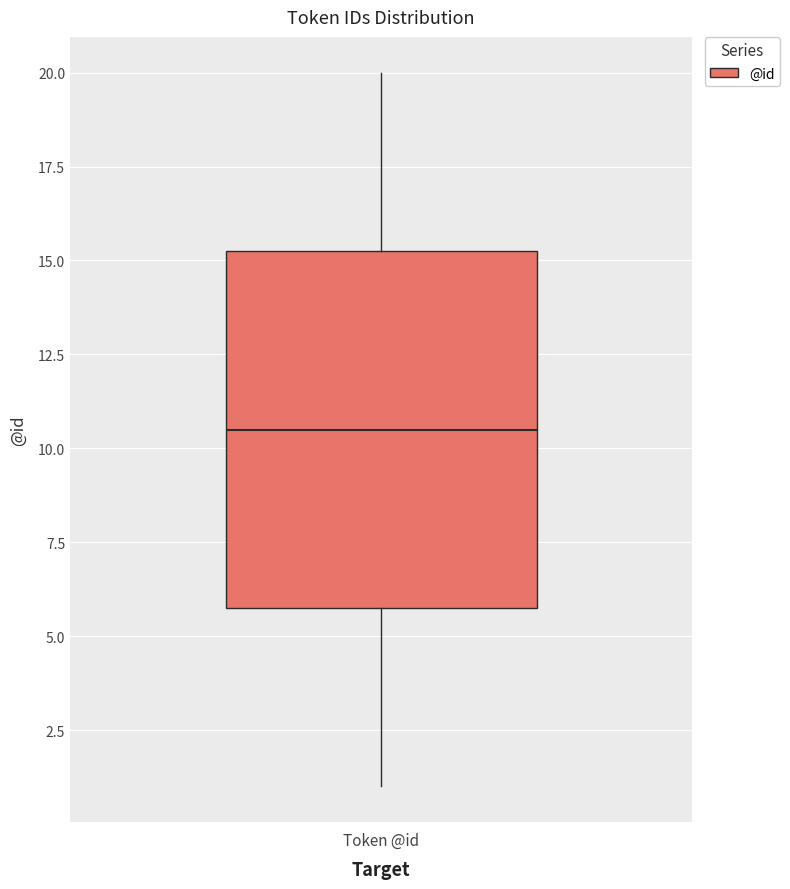

Where does the lower whisker of the box for Token @id end on the y-axis? The values are not printed on the chart, so give them approximately, as read against the axis.

1.0